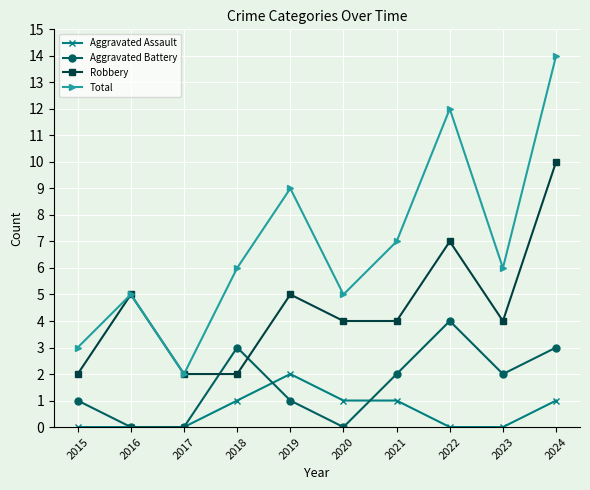

True or false: Aggravated Assault and Total cross at least once.

False